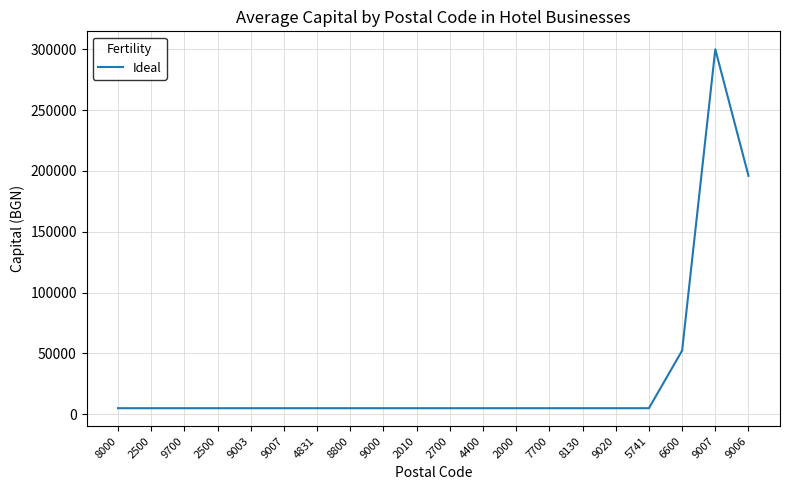

Rank the categories by value from highest to lowest.

9007, 9006, 6600, 8000, 2500, 9700, 2500, 9003, 9007, 4831, 8800, 9000, 2010, 2700, 4400, 2000, 7700, 8130, 9020, 5741